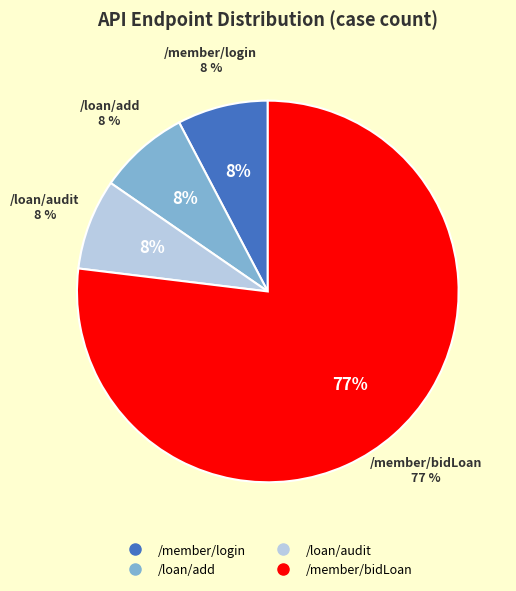

Which category has the biggest portion of the pie?

/member/bidLoan